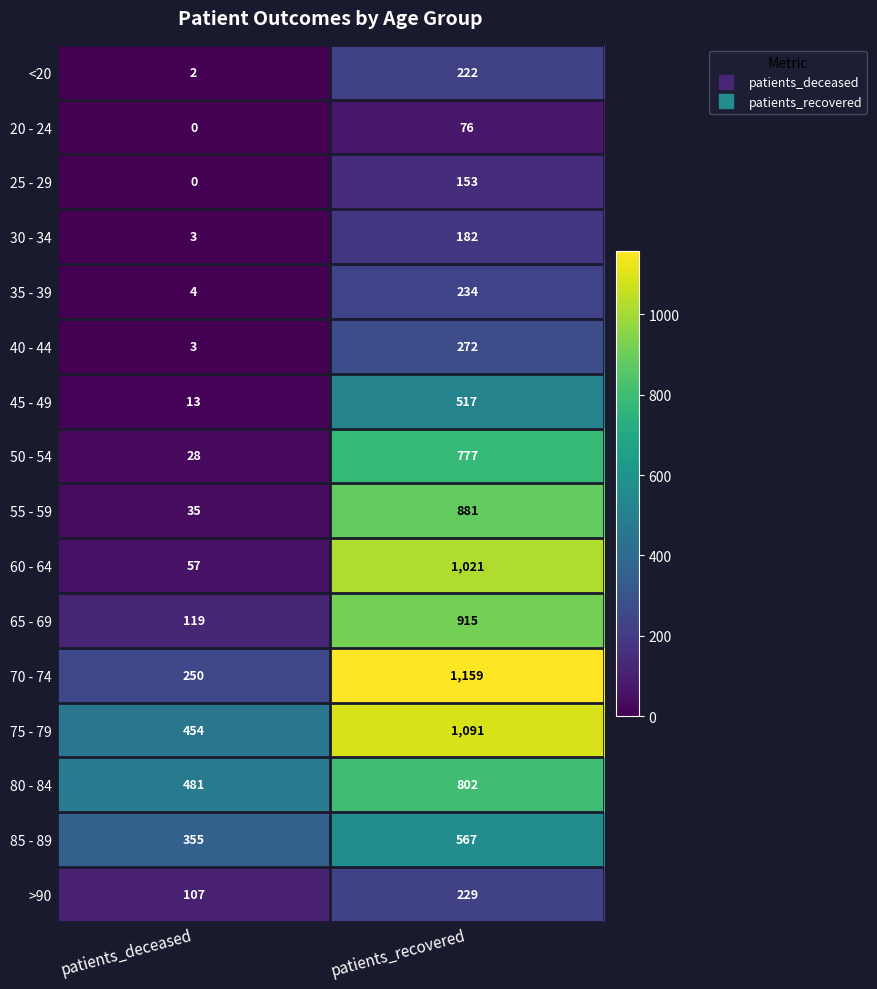

Count the number of data series in this chart.

16